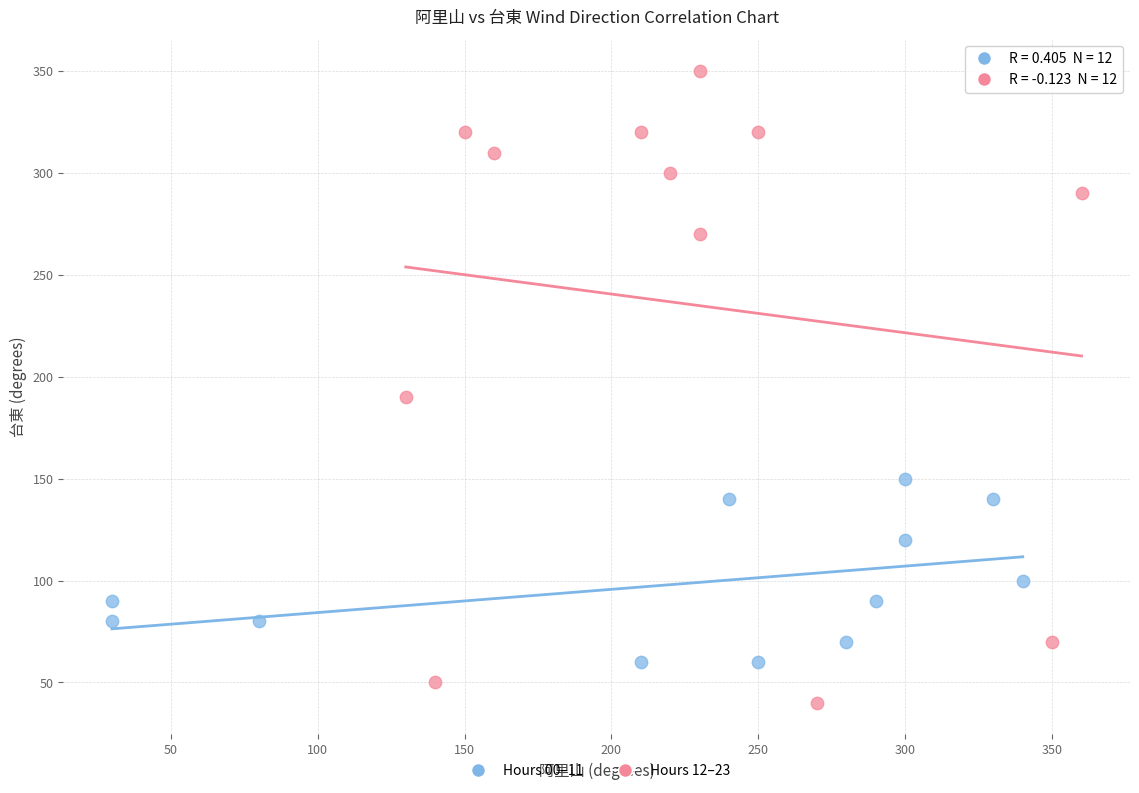

Which series has the widest spread of Y values?

Hours 12–23